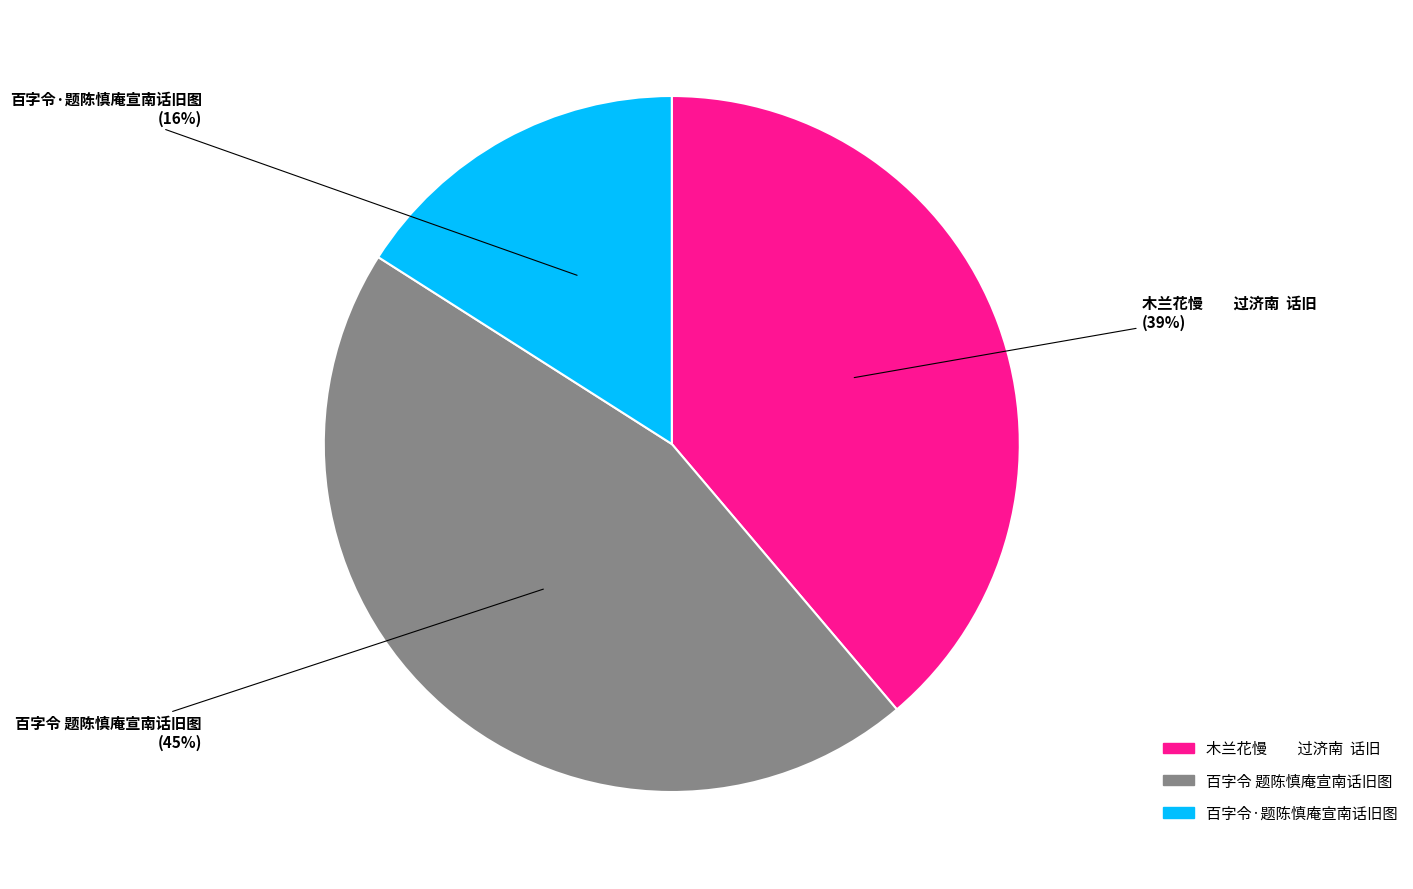

Rank the categories by value from lowest to highest.

百字令·题陈慎庵宣南话旧图, 木兰花慢 过济南 话旧, 百字令 题陈慎庵宣南话旧图